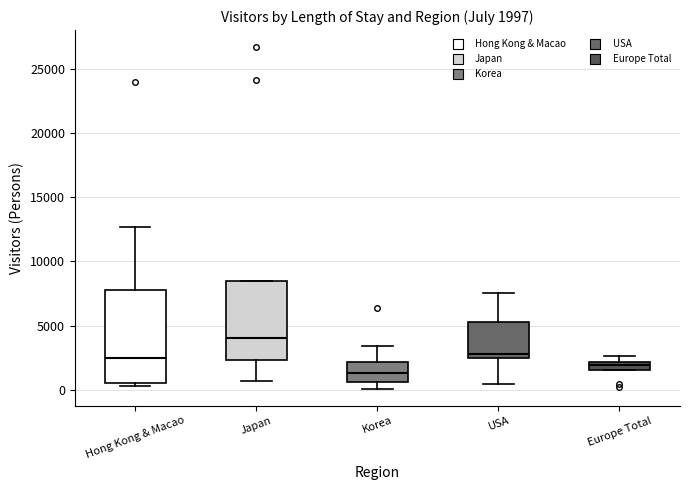

Which box is the tallest, from its lower edge to its upper edge?

Hong Kong & Macao